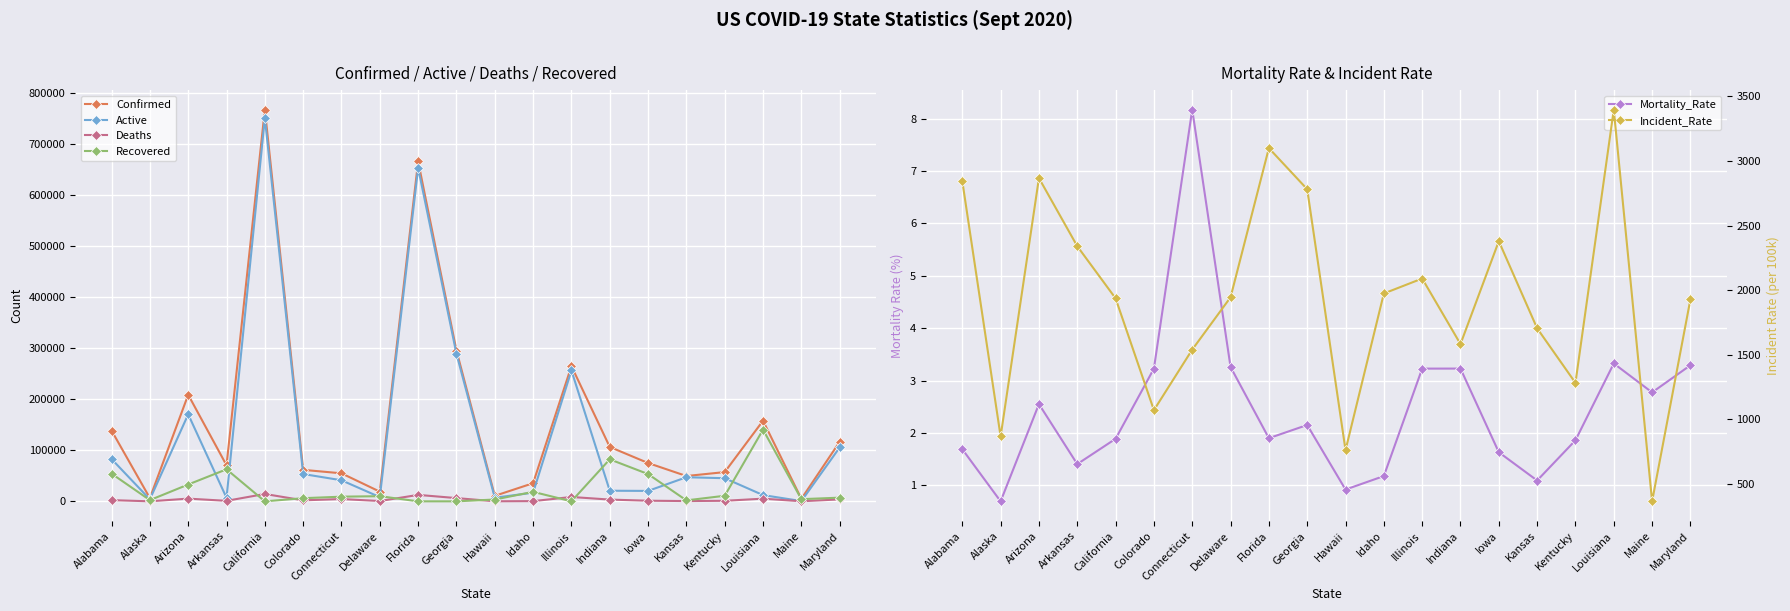

At how many categories does at least one series exceed 115166?

8